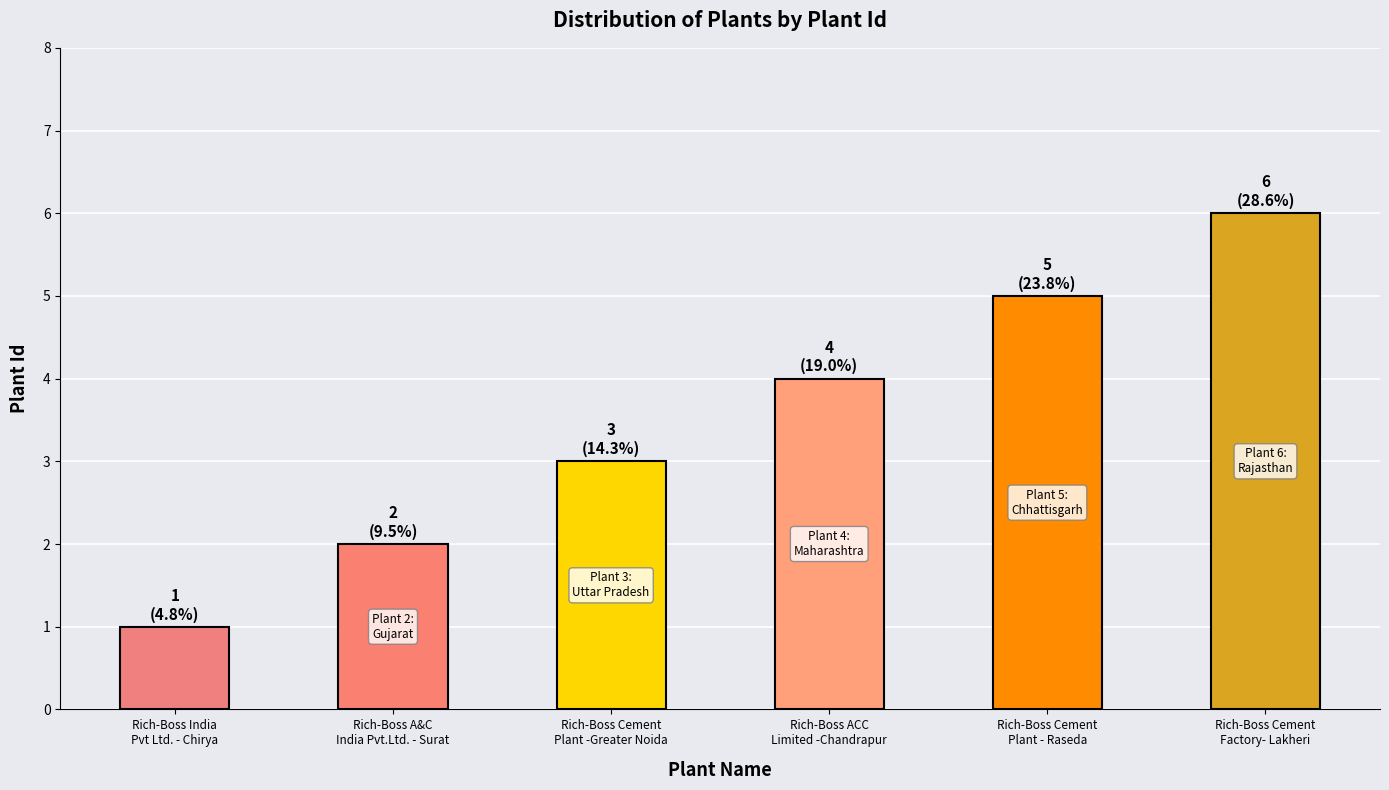

List the labels in order of value, largest first.

Rich-Boss Cement
Factory- Lakheri, Rich-Boss Cement
Plant - Raseda, Rich-Boss ACC
Limited -Chandrapur, Rich-Boss Cement
Plant -Greater Noida, Rich-Boss A&C
India Pvt.Ltd. - Surat, Rich-Boss India
Pvt Ltd. - Chirya